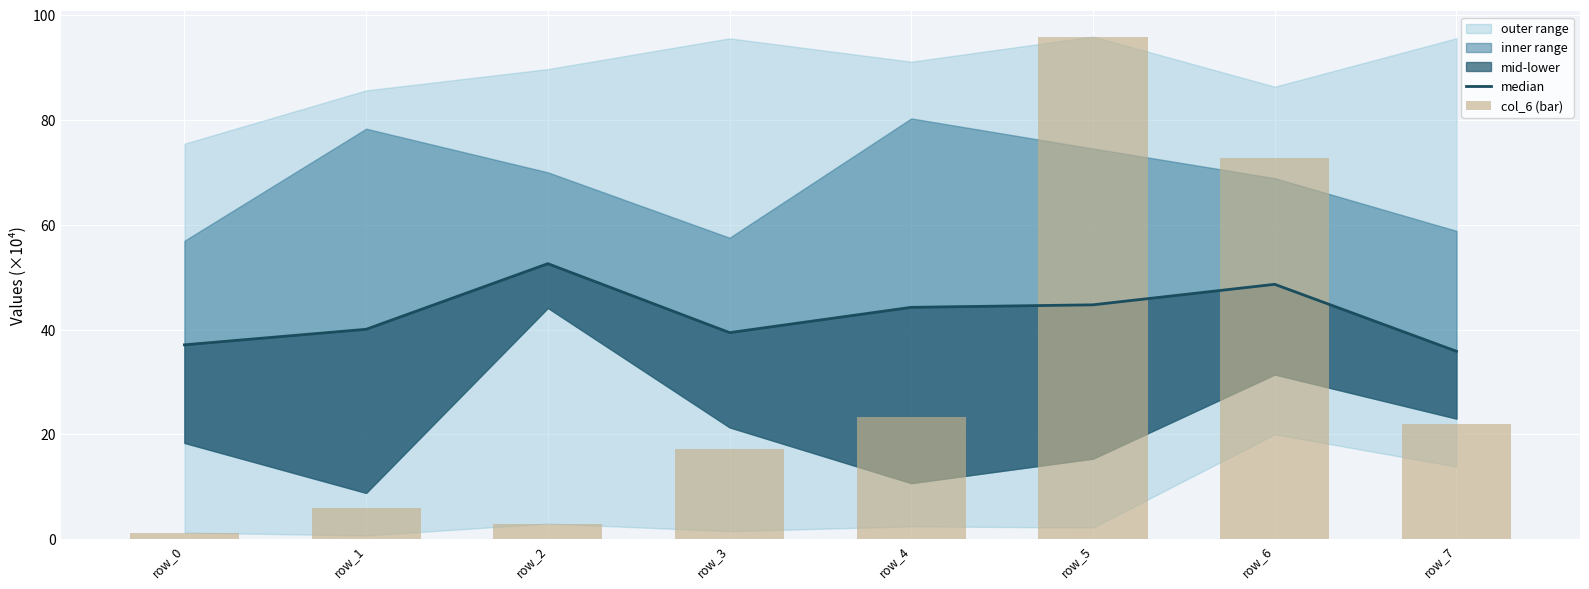

Is it true that median equals 67.8 at row_4?

False